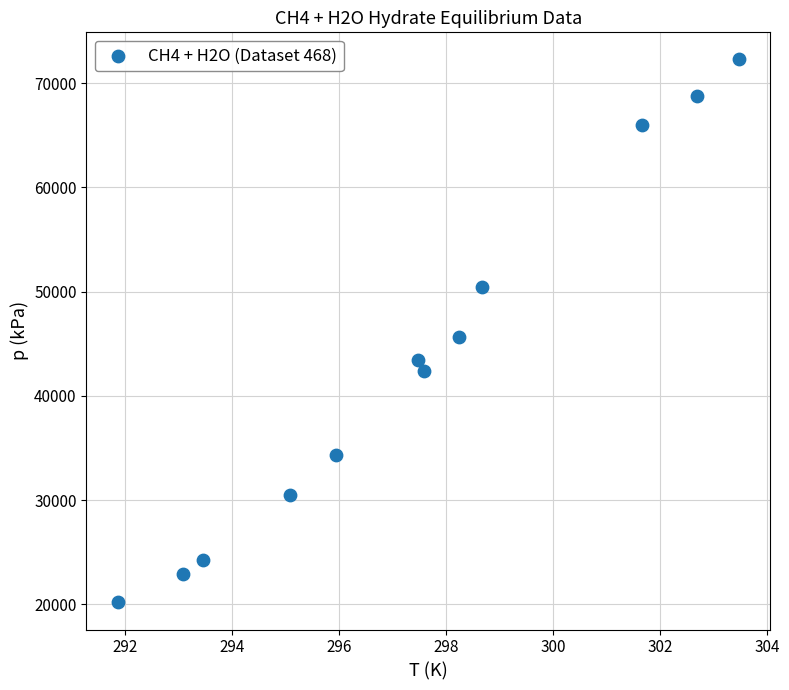

What is the range of Y values (max minus min)?

52070